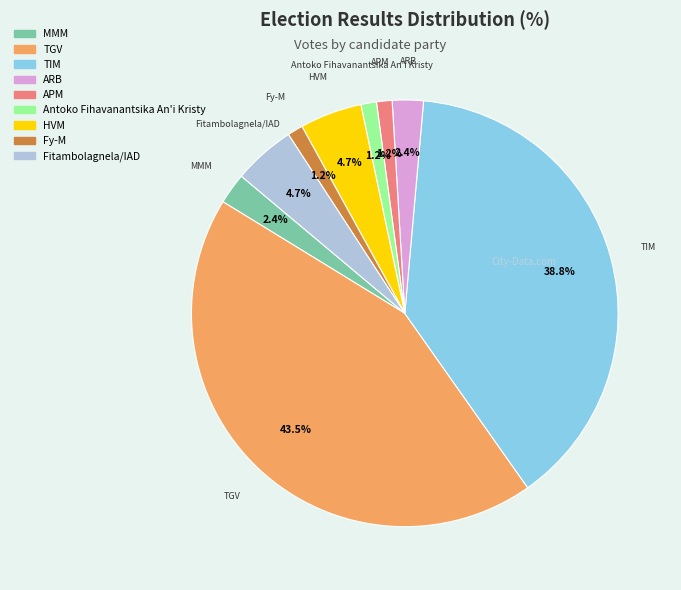

Does any single category account for the majority?

No